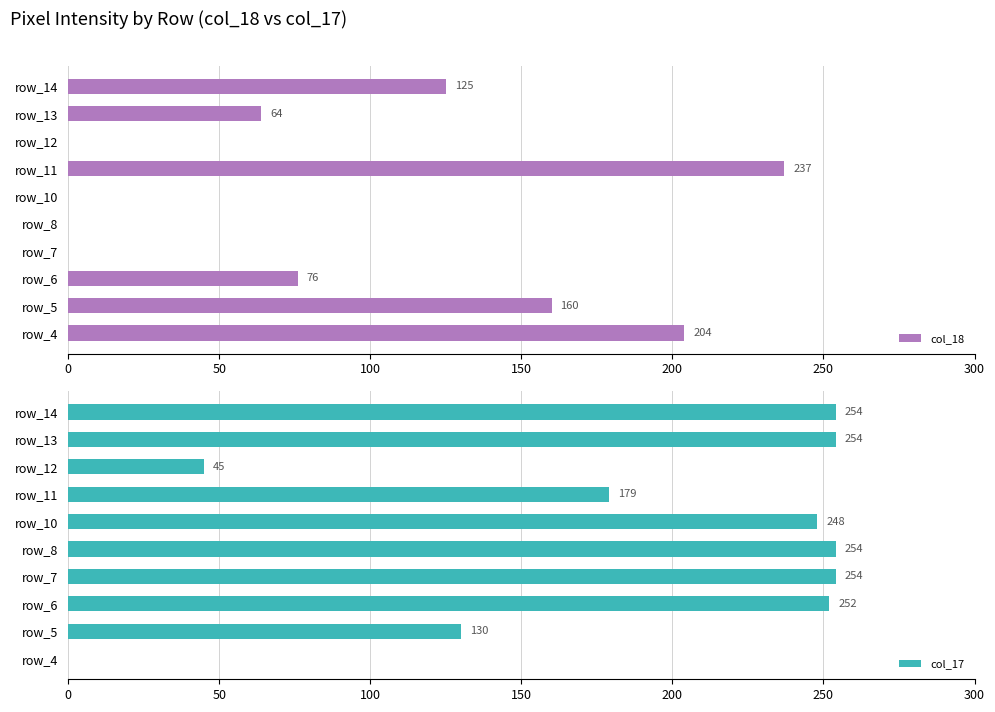

Reading right to left, list all the values displayed in this chart.

col_18: 125	64	0	237	0	0	0	76	160	204
col_17: 254	254	45	179	248	254	254	252	130	0